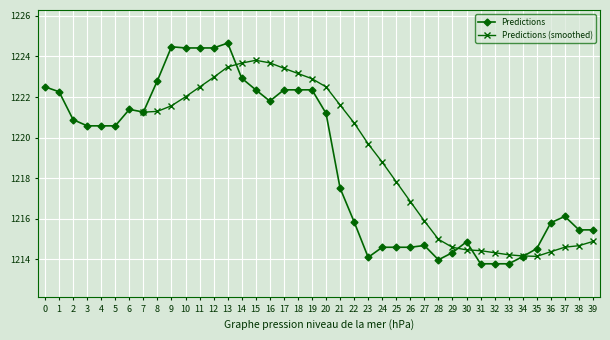

List the labels in order of value, smallest first.

31, 32, 33, 28, 23, 34, 29, 35, 24, 25, 26, 27, 30, 38, 39, 36, 22, 37, 21, 3, 4, 5, 2, 20, 7, 6, 16, 1, 15, 17, 18, 19, 0, 8, 14, 10, 11, 12, 9, 13